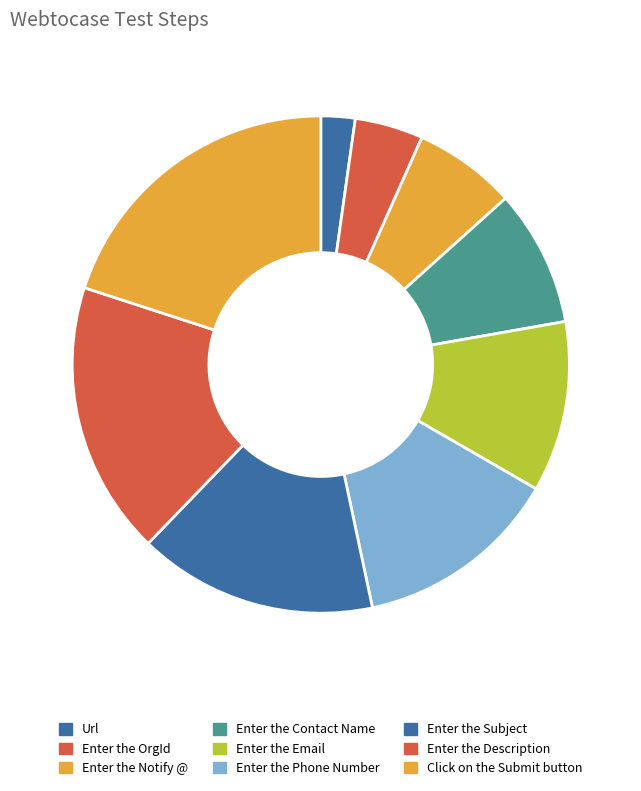

Rank the categories by value from highest to lowest.

Click on the Submit button, Enter the Description, Enter the Subject, Enter the Phone Number, Enter the Email, Enter the Contact Name, Enter the Notify @, Enter the OrgId, Url